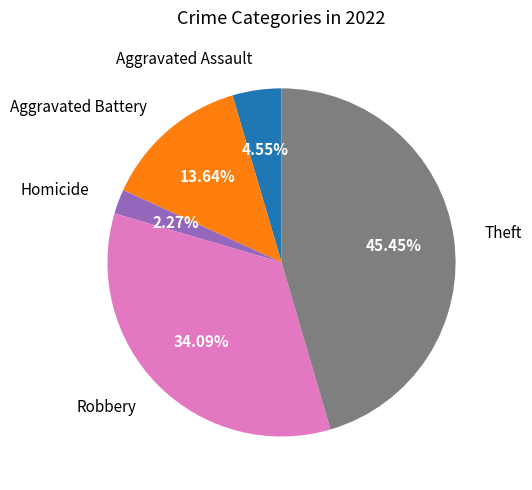

Which has a higher value, Homicide or Aggravated Battery?

Aggravated Battery